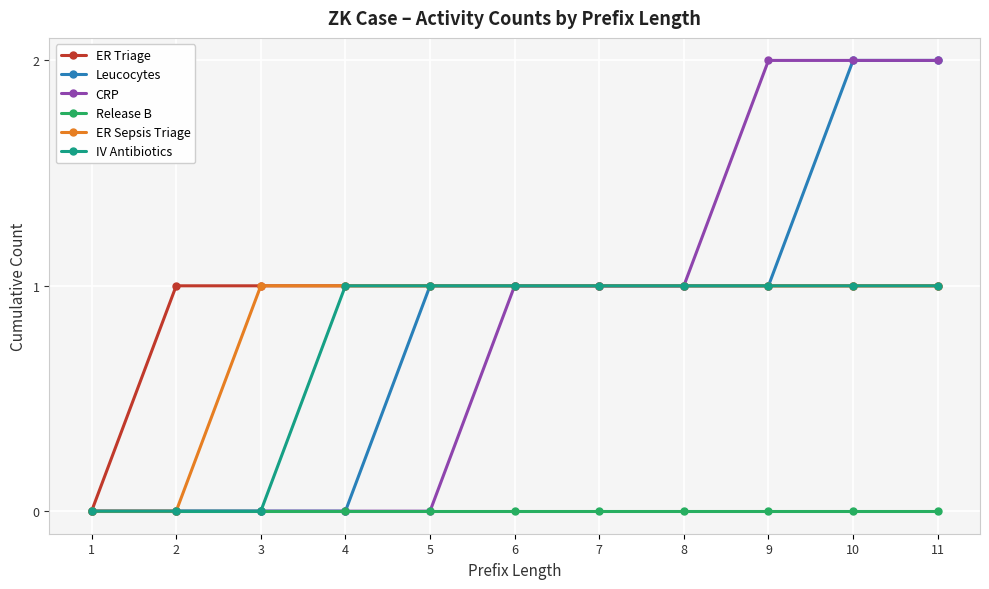

What is the value of the ER Sepsis Triage point at the 8th from the left?

1